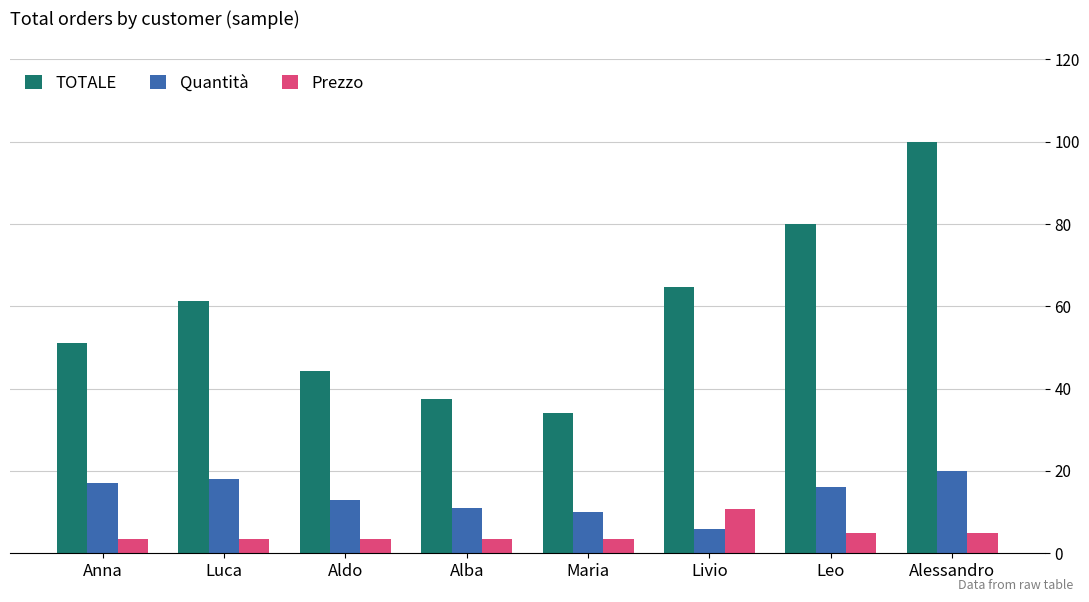

Which series has the largest range (max minus min)?

TOTALE